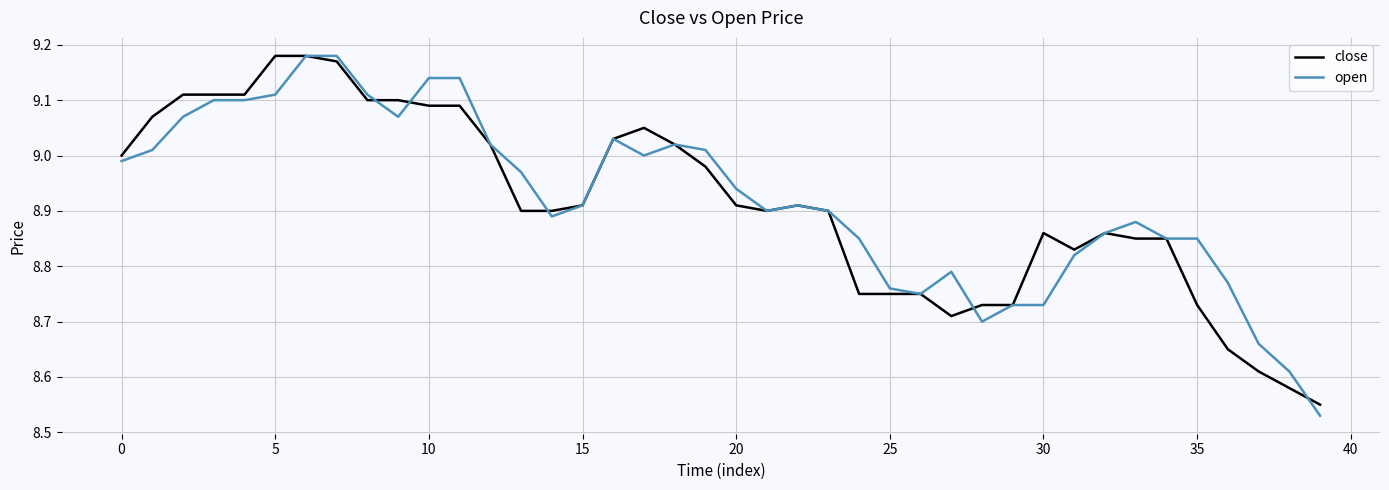

How many intersections are there between open and close?

5